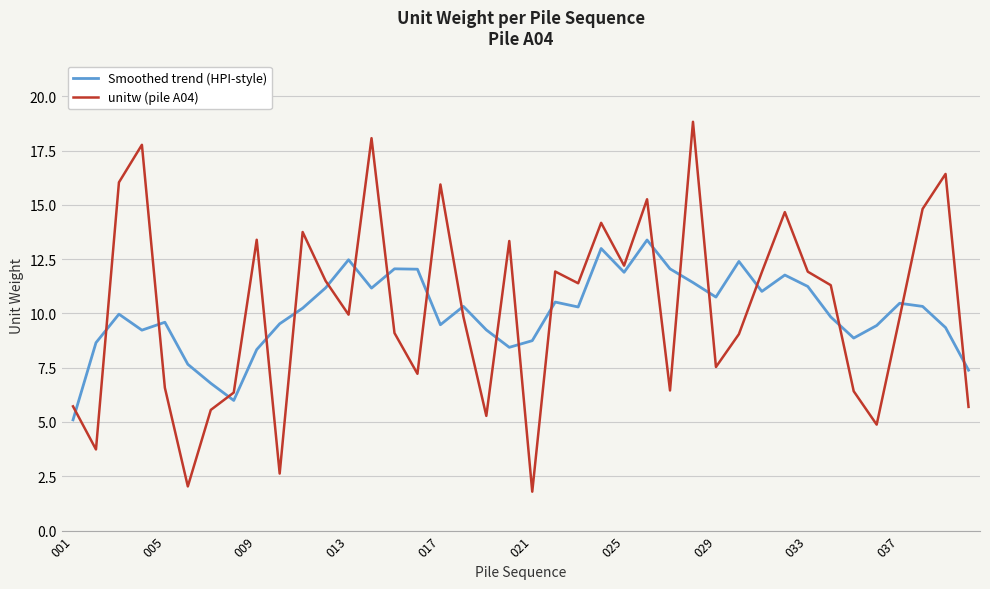

What is the sum of all unitw (pile A04) values?

410.2